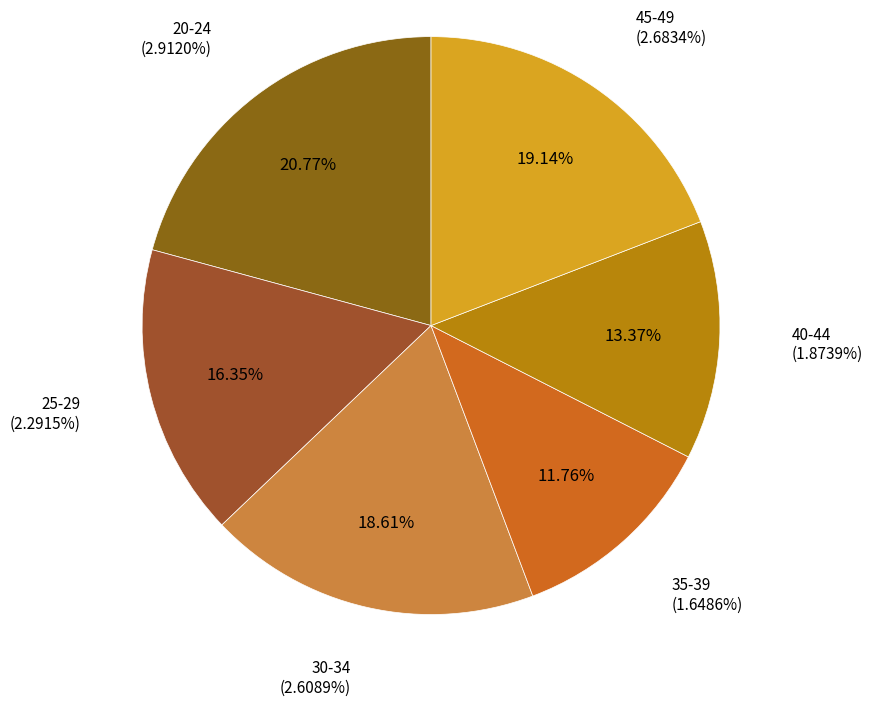

Is it true that 40-44 is 25% of the pie?

False